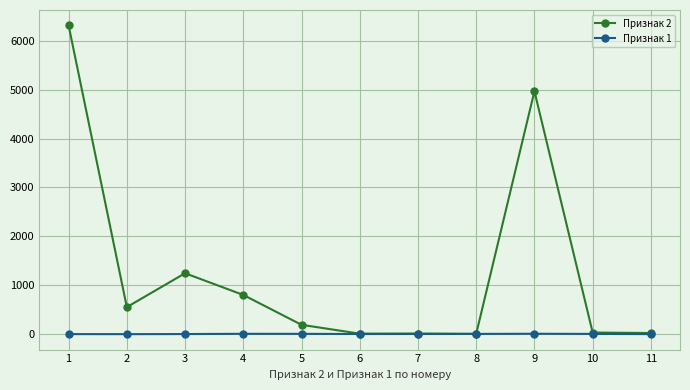

How many Признак 1 values are between 3 and 8?

8